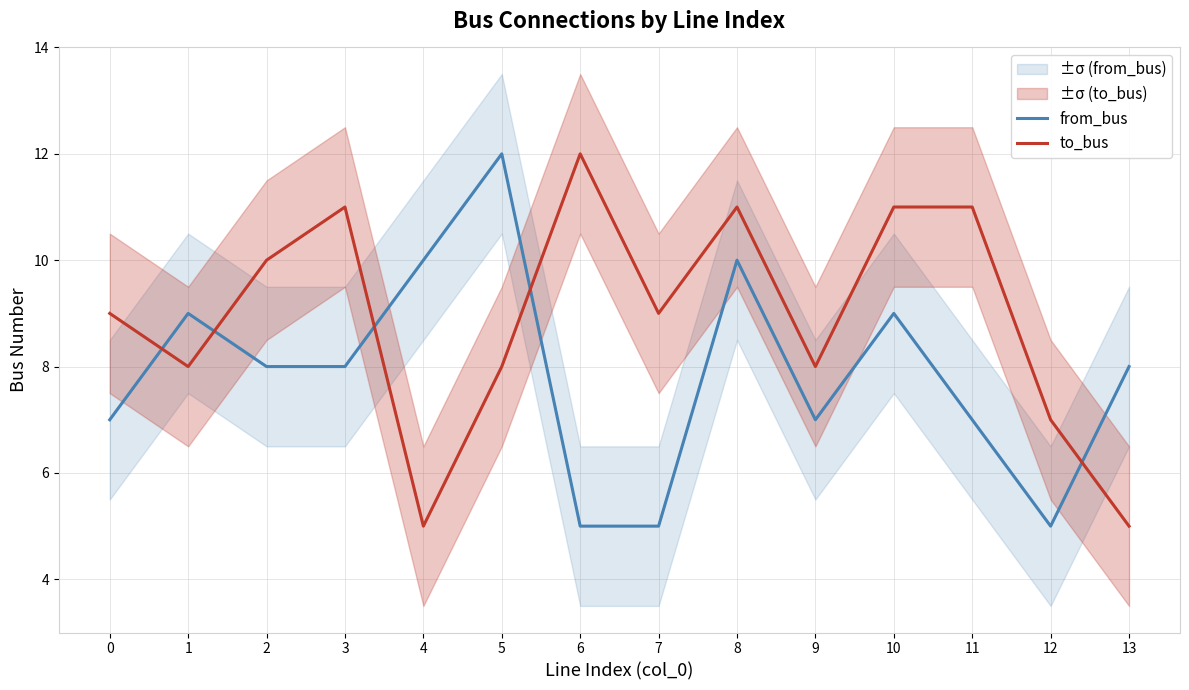

In to_bus, how many points are lower than both neighbors (excluding endpoints)?

4